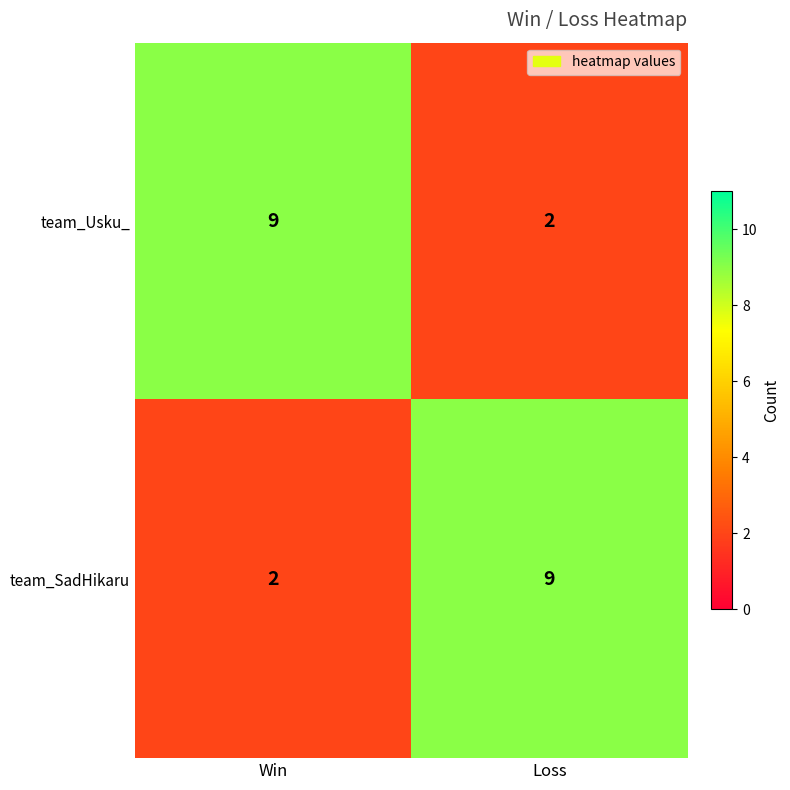

At which label does team_Usku_ reach its peak?

Win